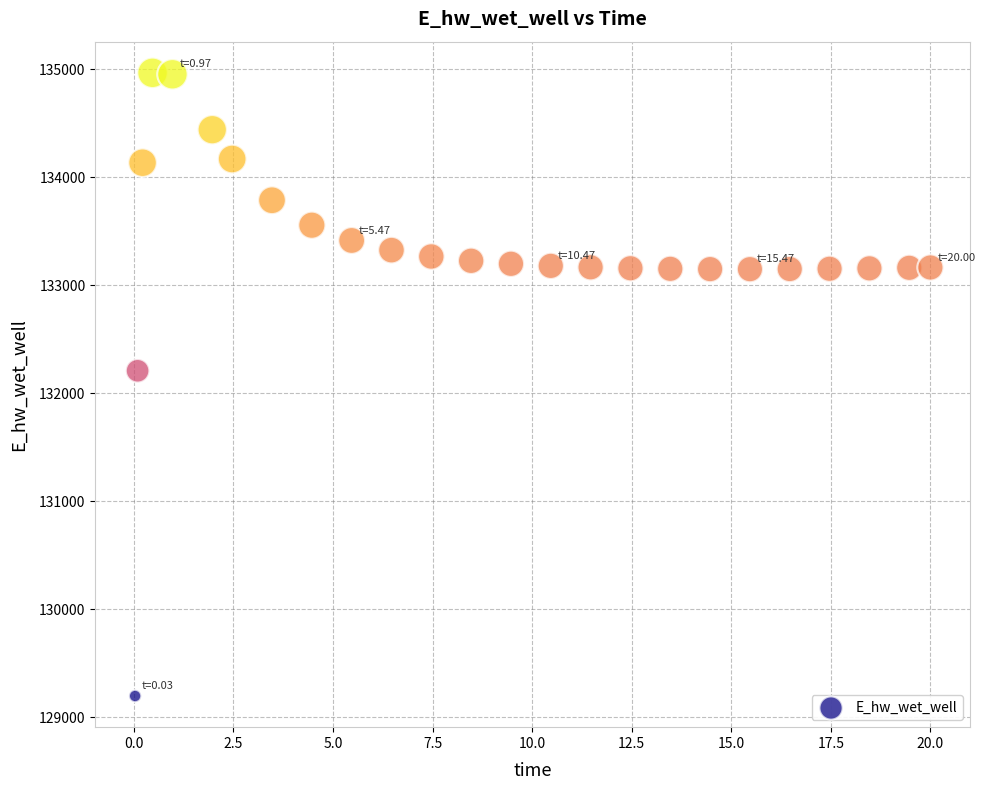

What is the range of X values (max minus min)?

20.0